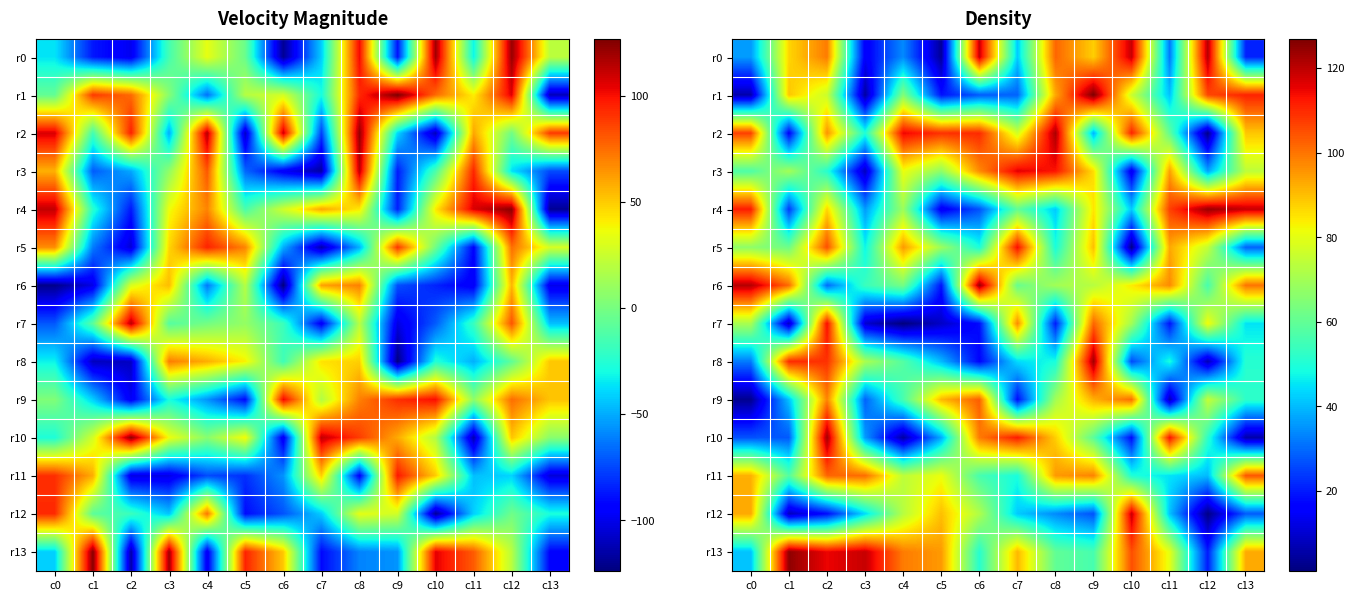

What is the sum of the r5 values at c7 and c1?

176